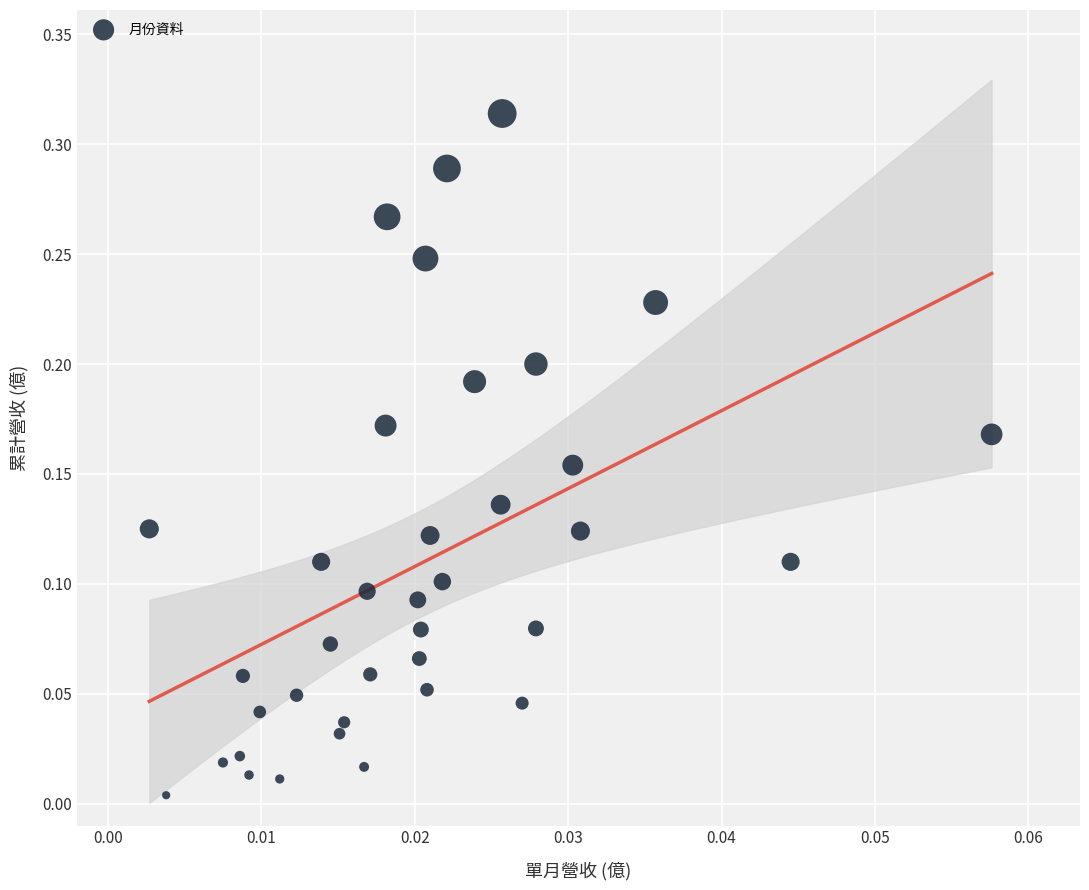

How many points are shown in the scatter plot?

37